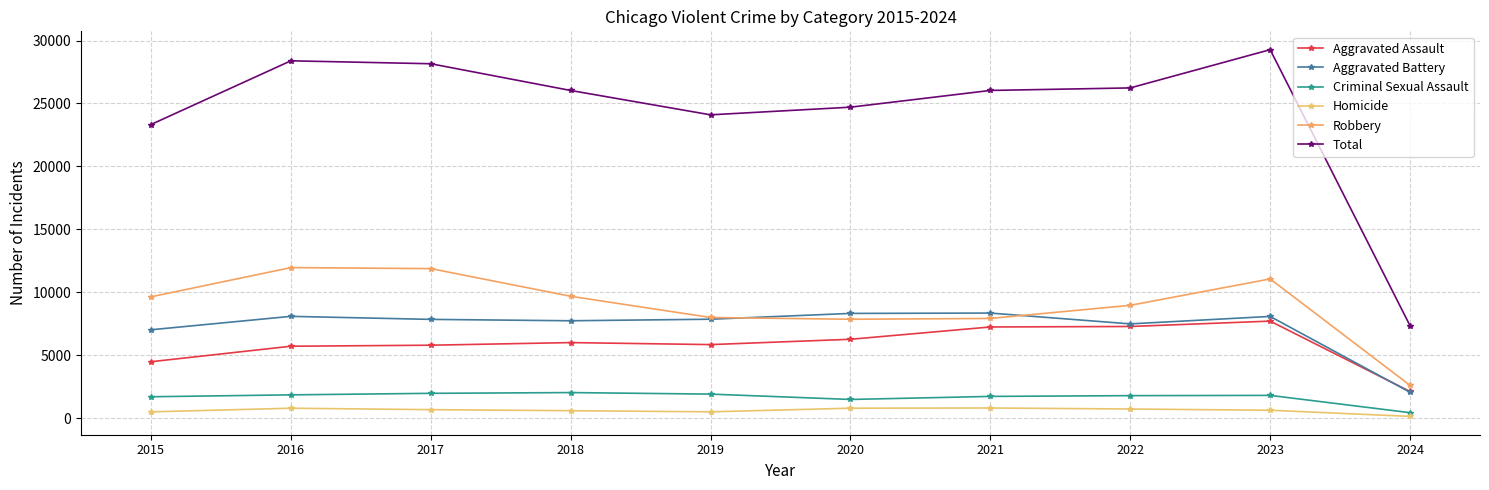

What is the minimum value shown in the chart?

137